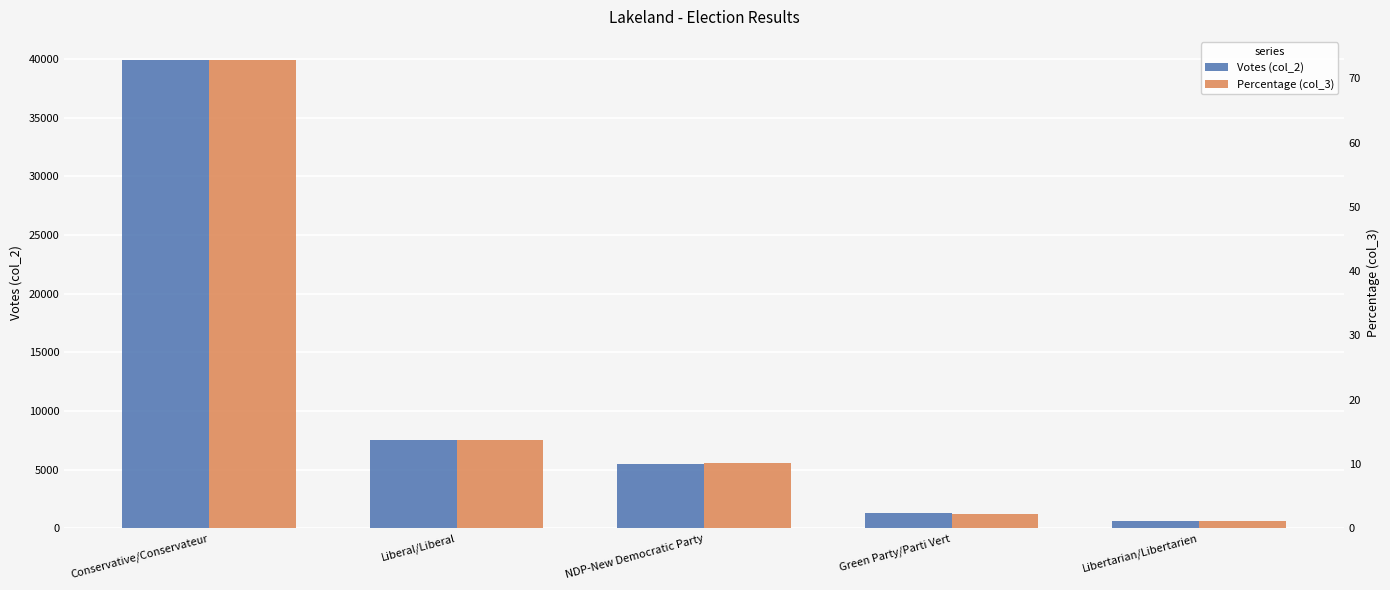

Rank the series at Liberal/Liberal from highest to lowest value.

Votes (col_2), Percentage (col_3)